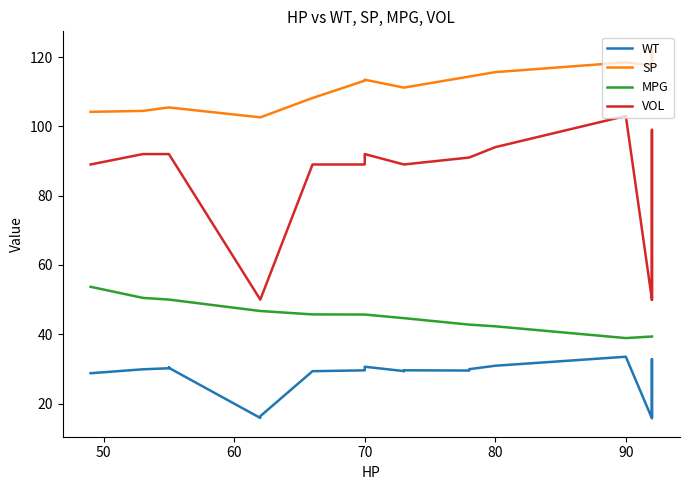

What is the sum of the SP values at 80 and 70?

229.1